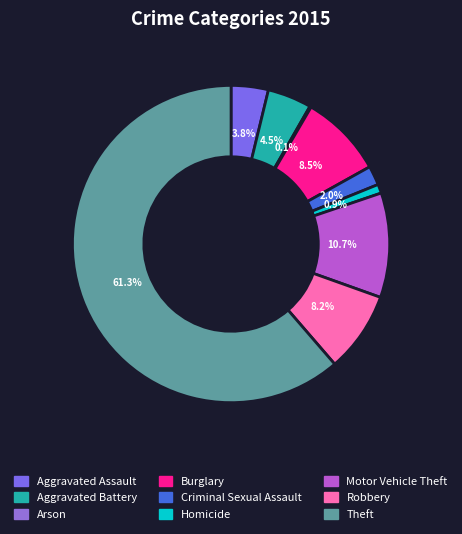

Between Burglary and Criminal Sexual Assault, which is larger?

Burglary